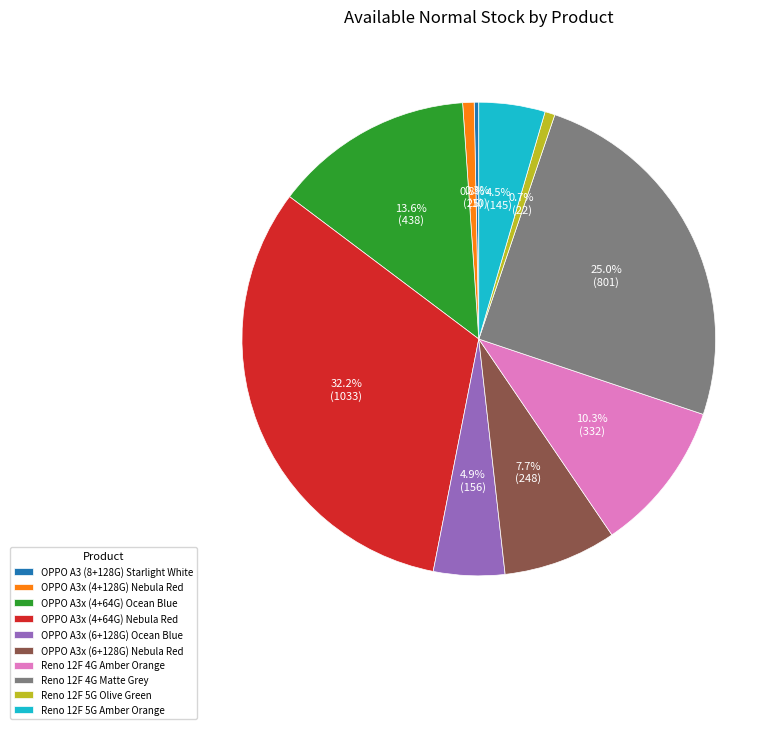

Which has a higher value, Reno 12F 5G Olive Green or Reno 12F 4G Matte Grey?

Reno 12F 4G Matte Grey